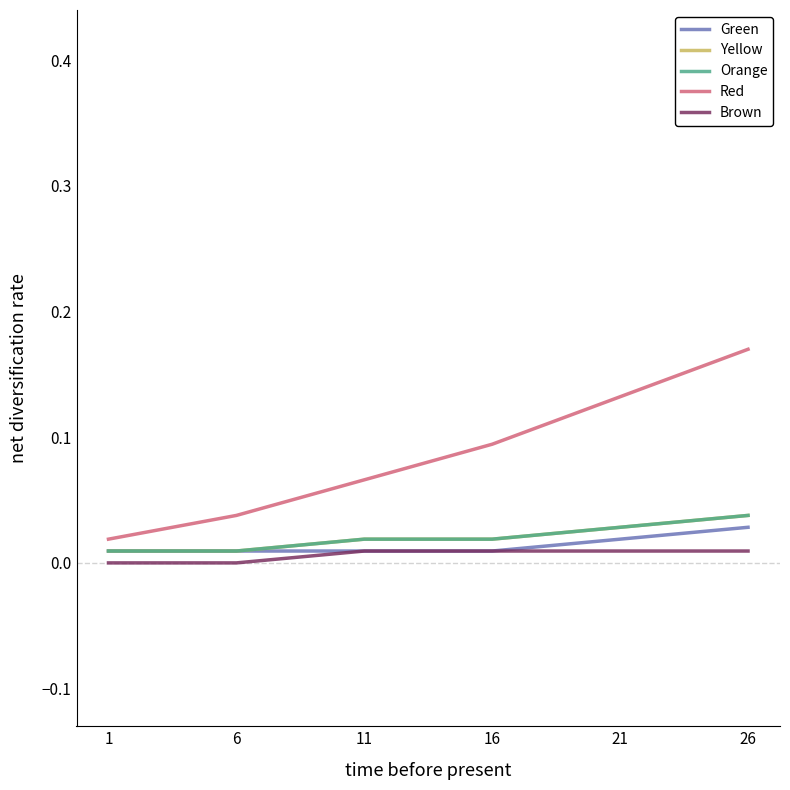

What are all the series names shown in the legend?

Green, Yellow, Orange, Red, Brown